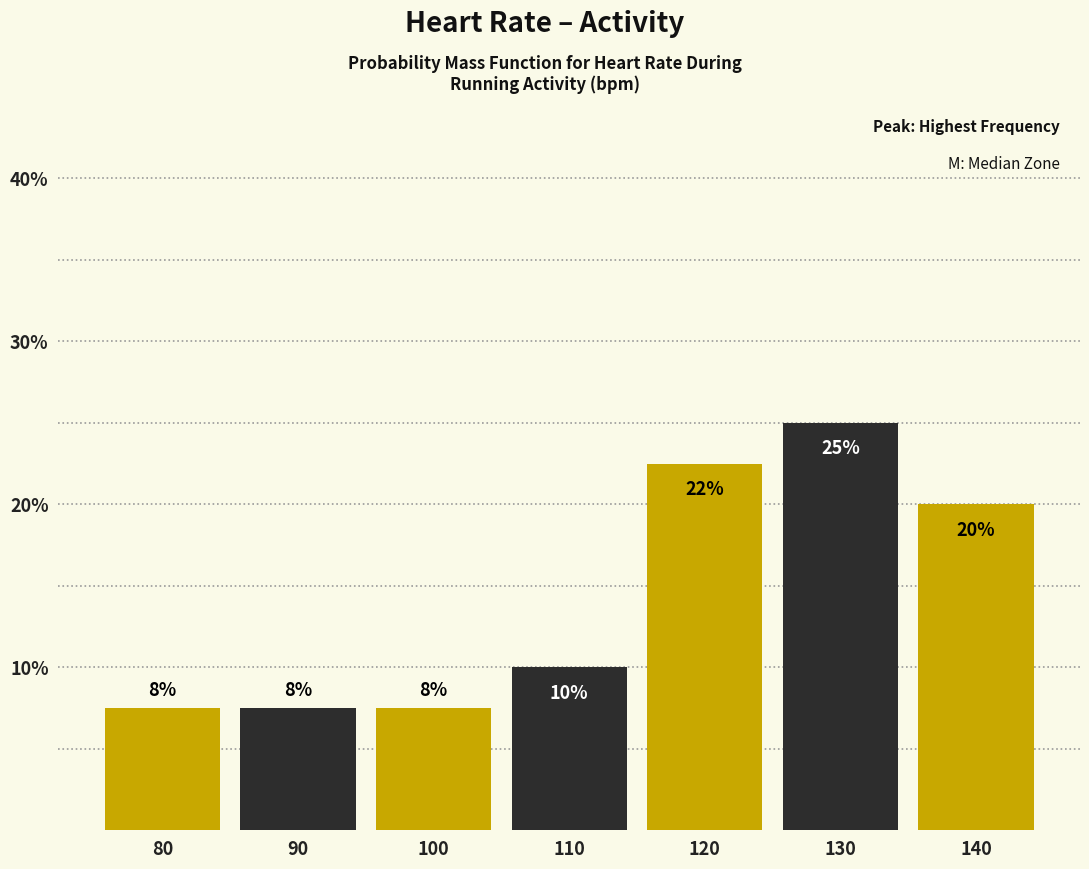

How many bars are there in total?

7